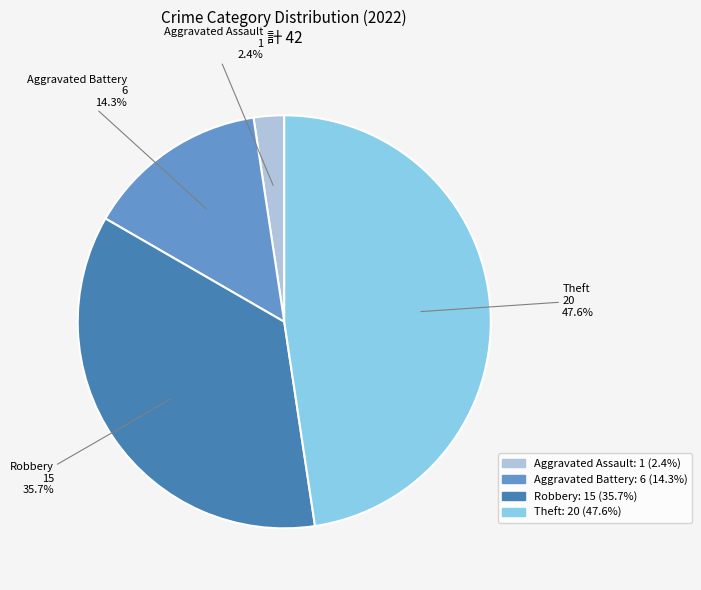

What percentage is the Aggravated Battery slice, to the nearest percent?

14%